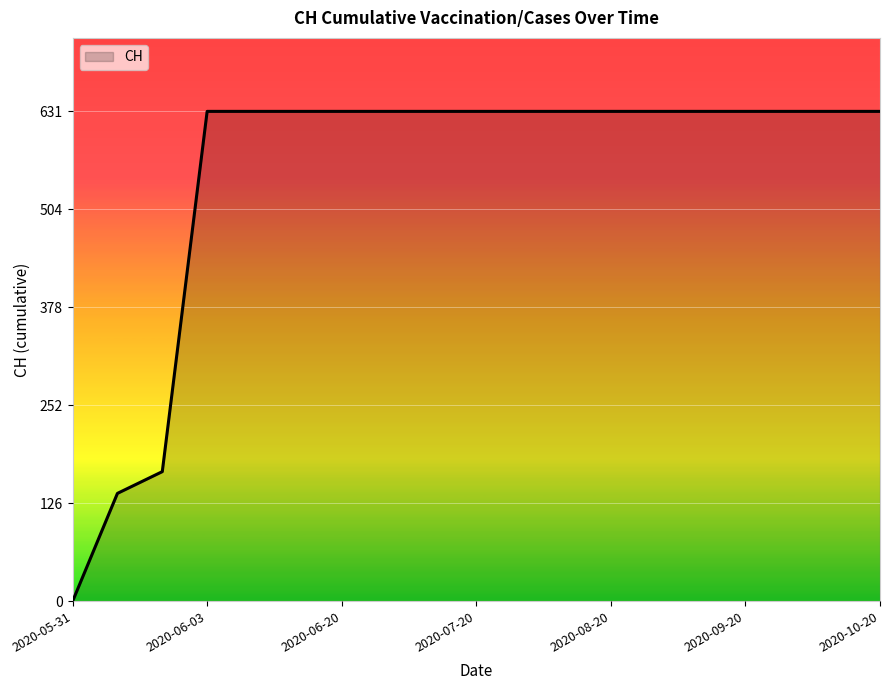

Does the chart display data point markers on the line(s)?

No